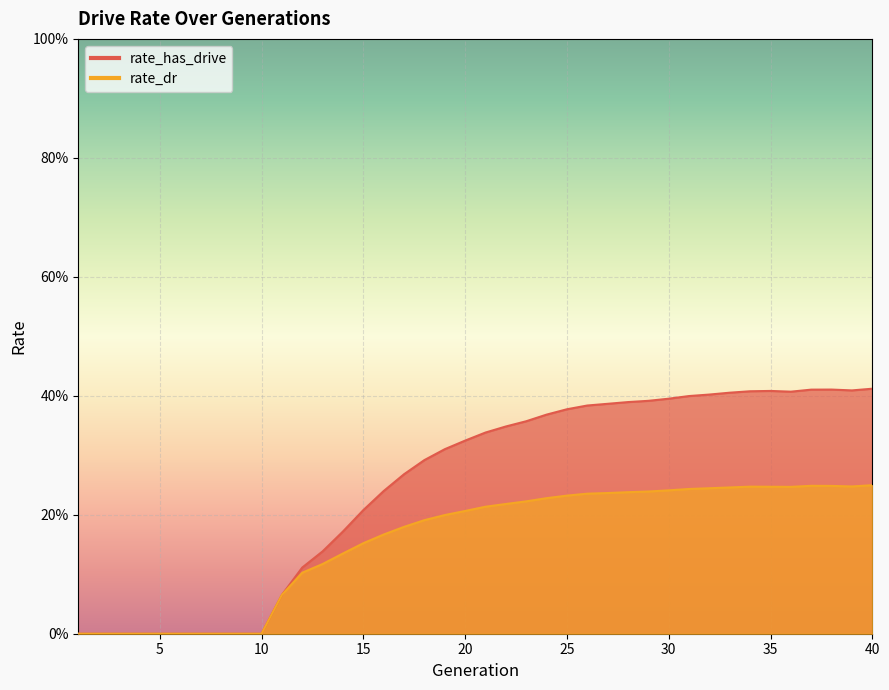

What is the total value across all series at 20?

0.5